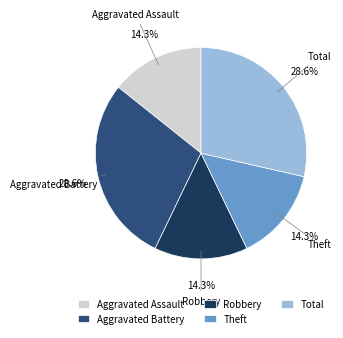

Count the number of slices in the pie.

5